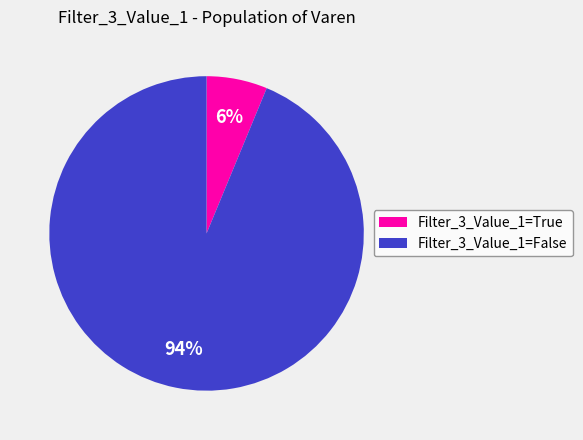

Which category accounts for the majority?

Filter_3_Value_1=False